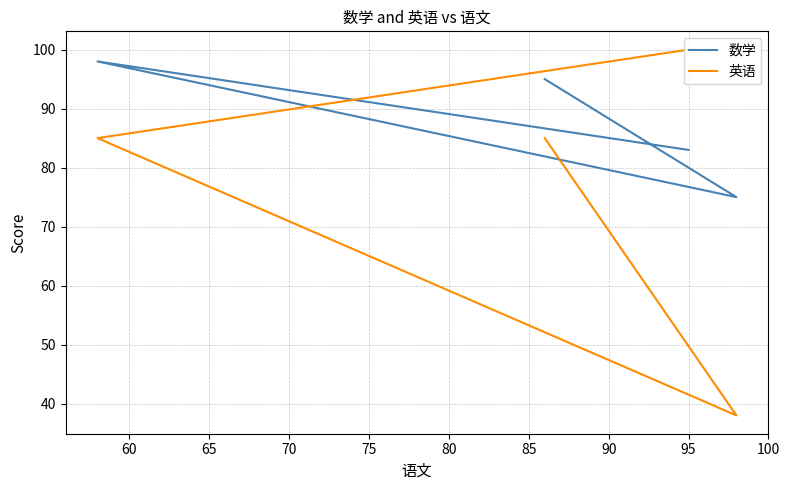

How many series are shown in this chart?

2